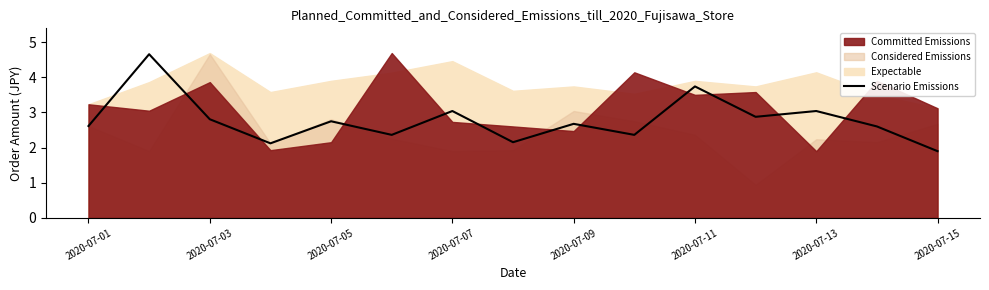

How many points are lower than both their immediate neighbors (excluding endpoints)?

5